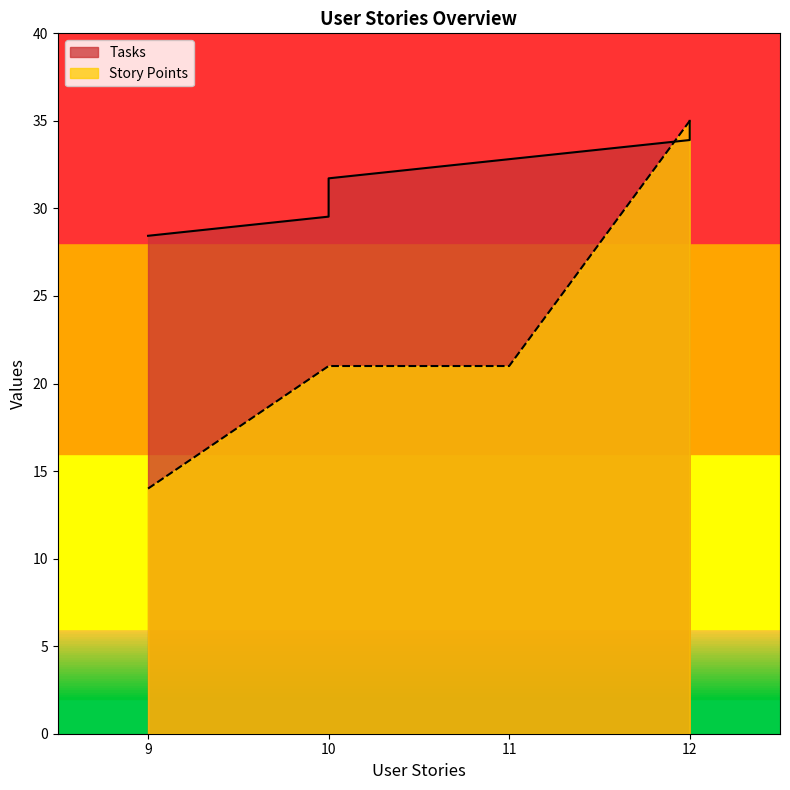

Which series has the largest range (max minus min)?

Story Points